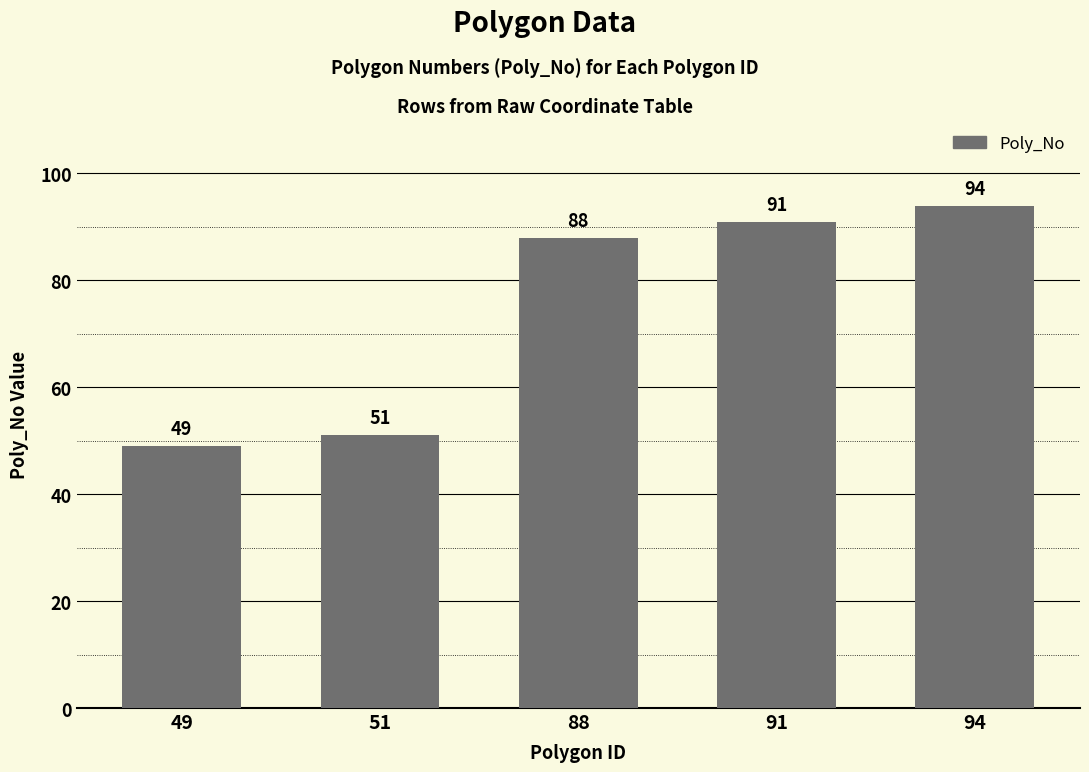

Reading right to left, transcribe all the data shown in this chart.

94=94	91=91	88=88	51=51	49=49